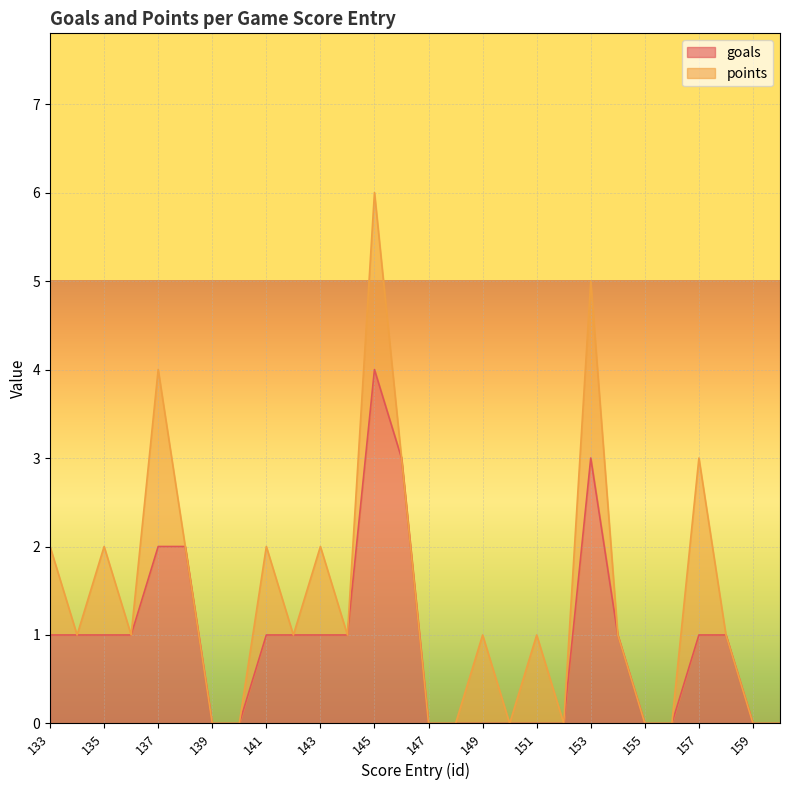

What is the difference between the values at 155 and 146?

3